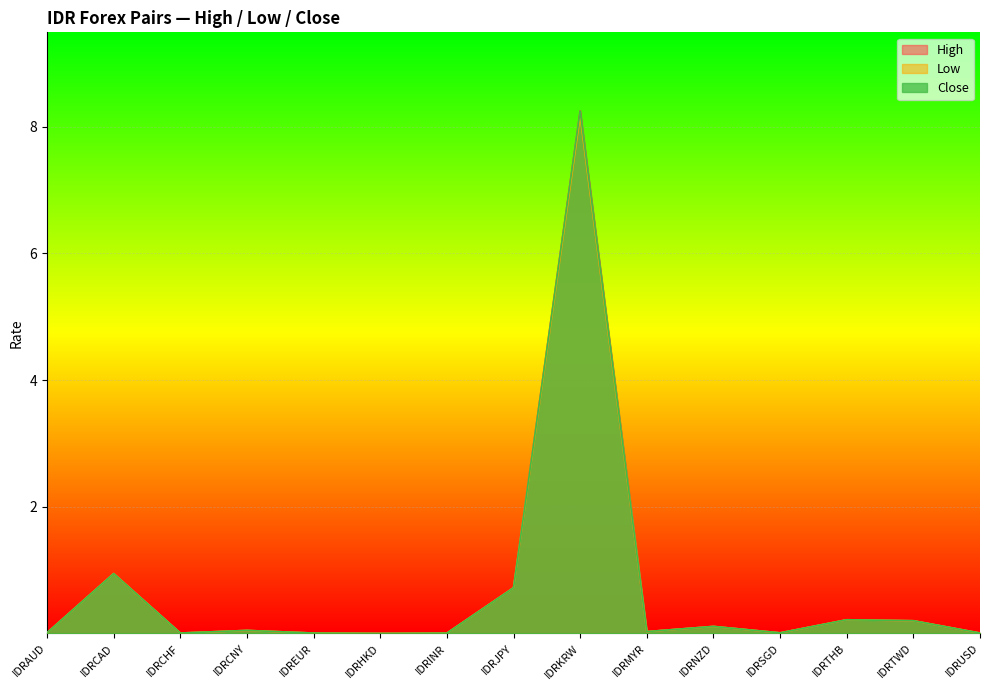

Is it true that Close equals 0.1 at IDRTWD?

False